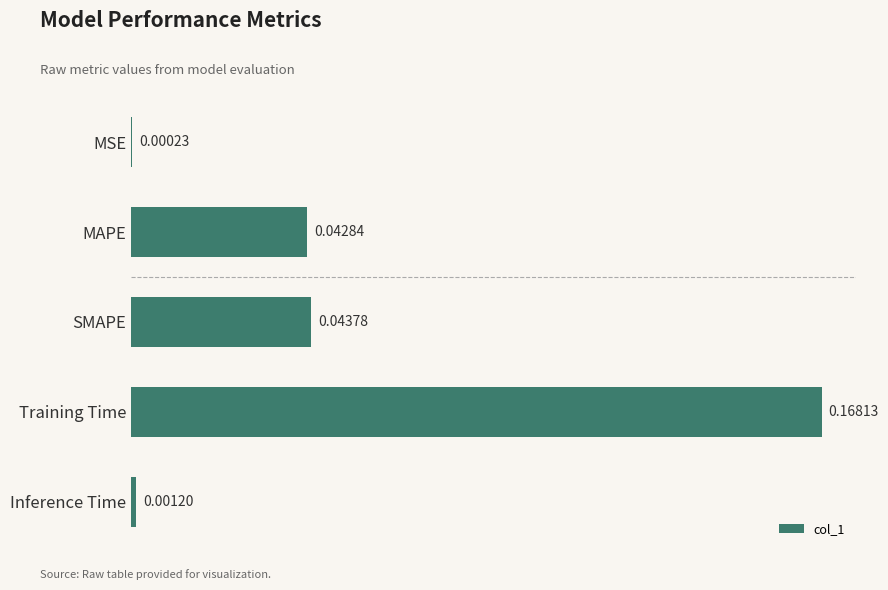

Which has a higher value, Inference Time or SMAPE?

SMAPE